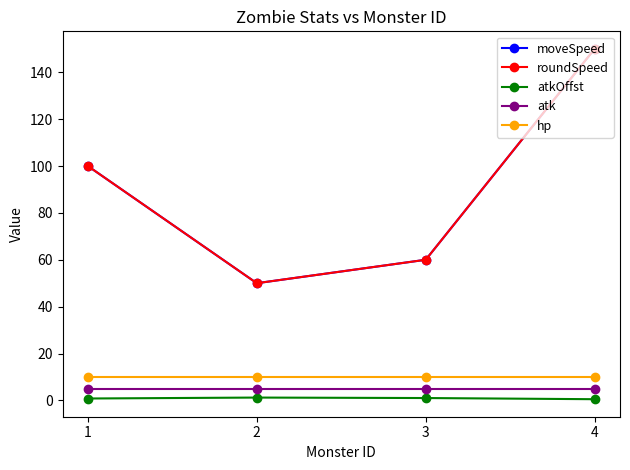

Does the chart have visible grid lines?

No